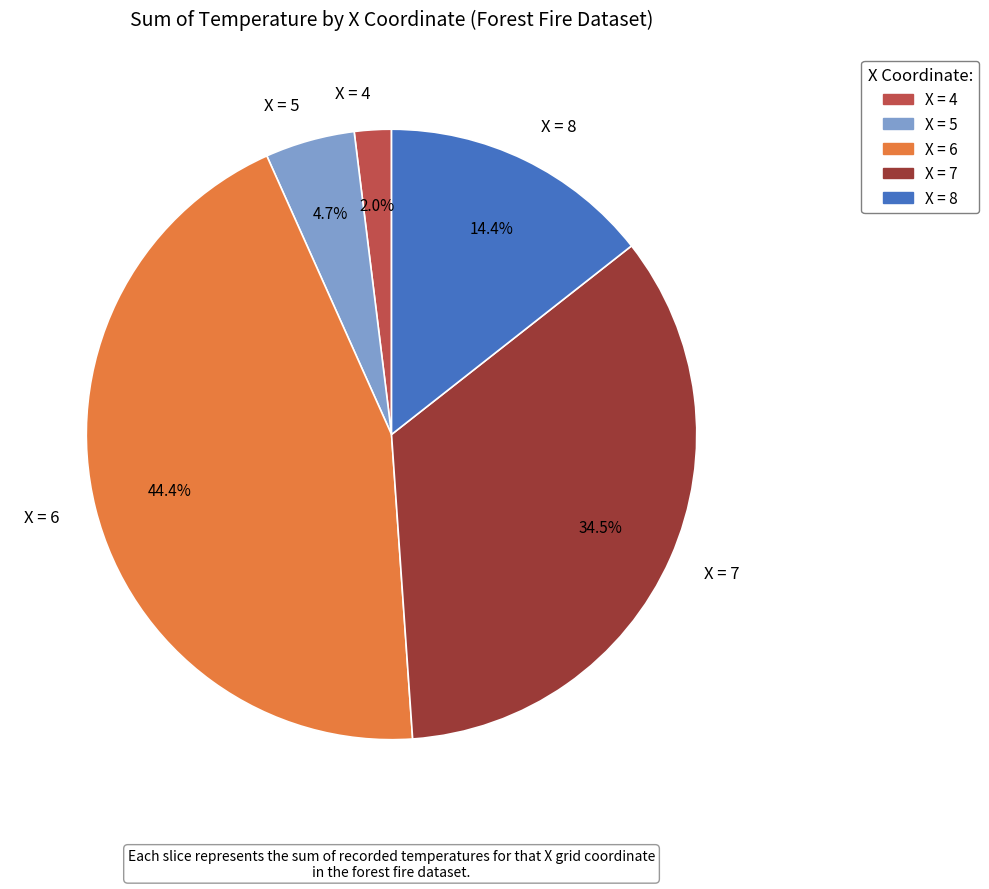

What is the largest slice in the pie chart?

X = 6